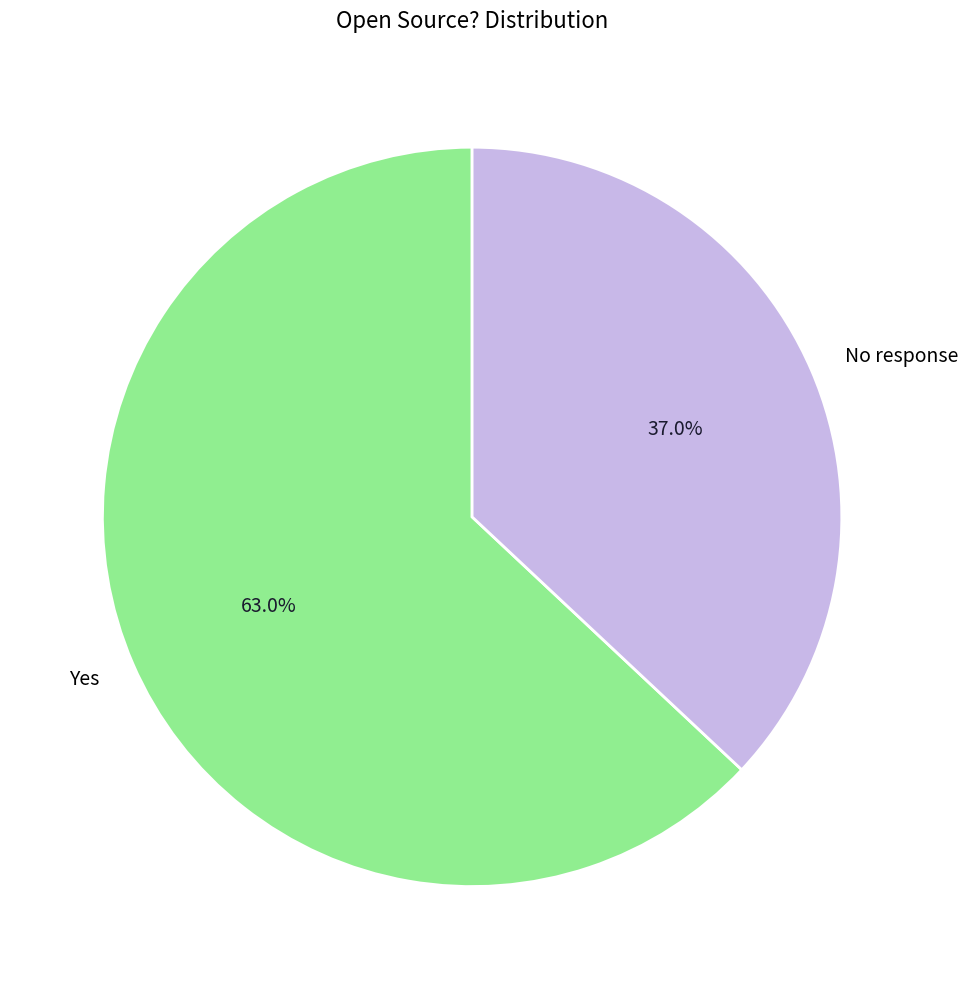

True or false: No response accounts for 43% of the total.

False